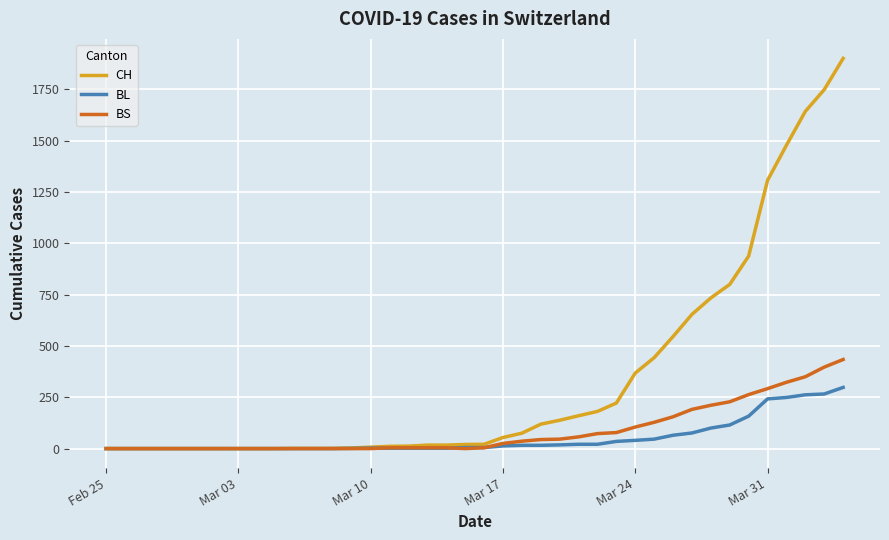

What is the highest value of the BS series?

434